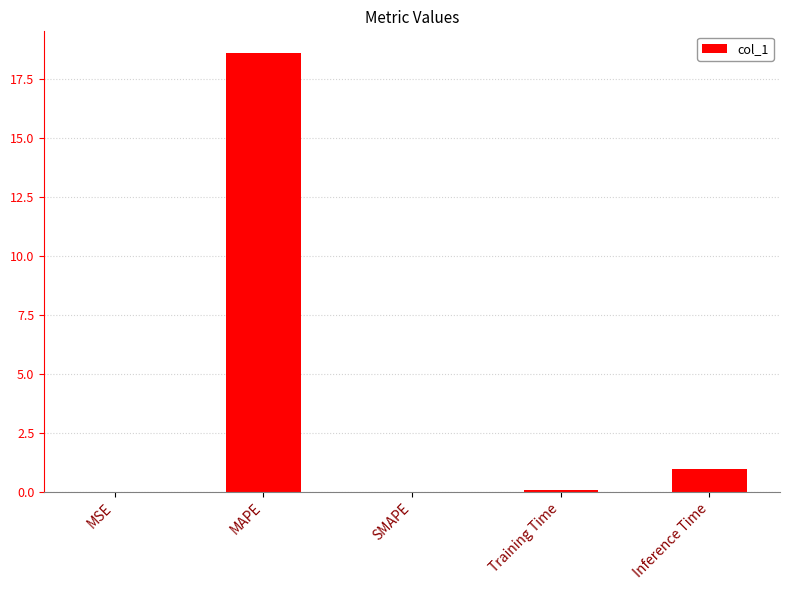

True or false: the data shows 0.0 at MSE.

True